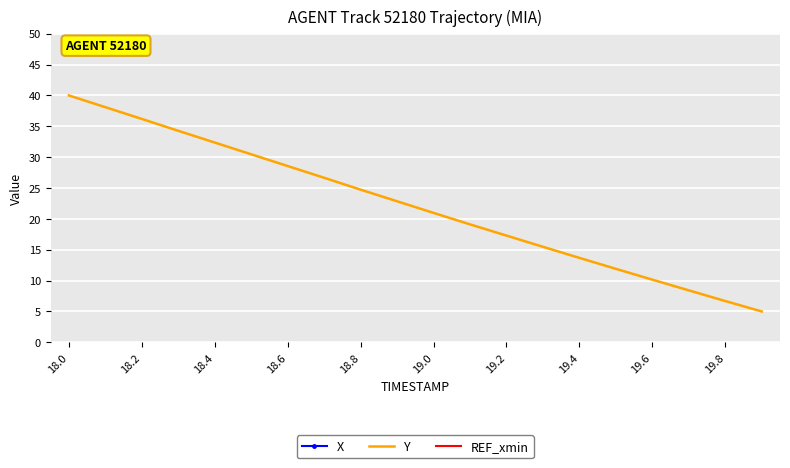

What is the lowest value of the Y series?

5.0